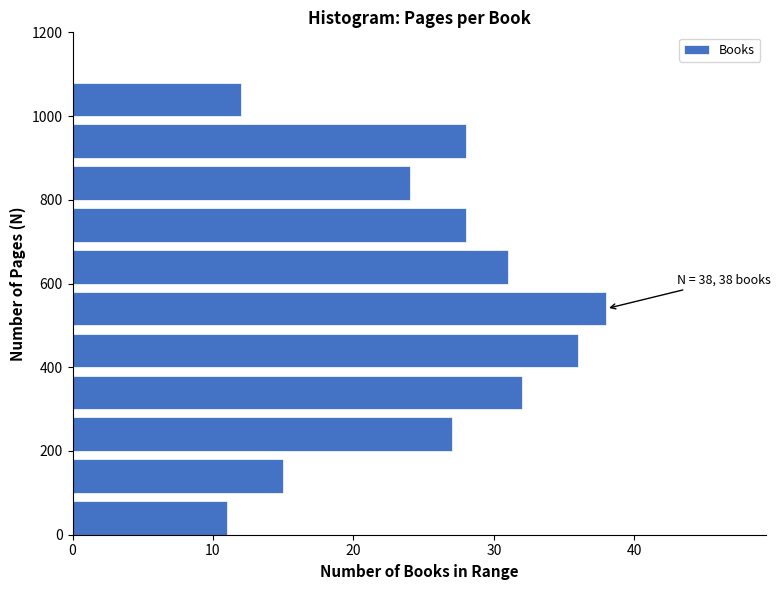

Over which range of the y-axis is the bar longest?

500 to 600